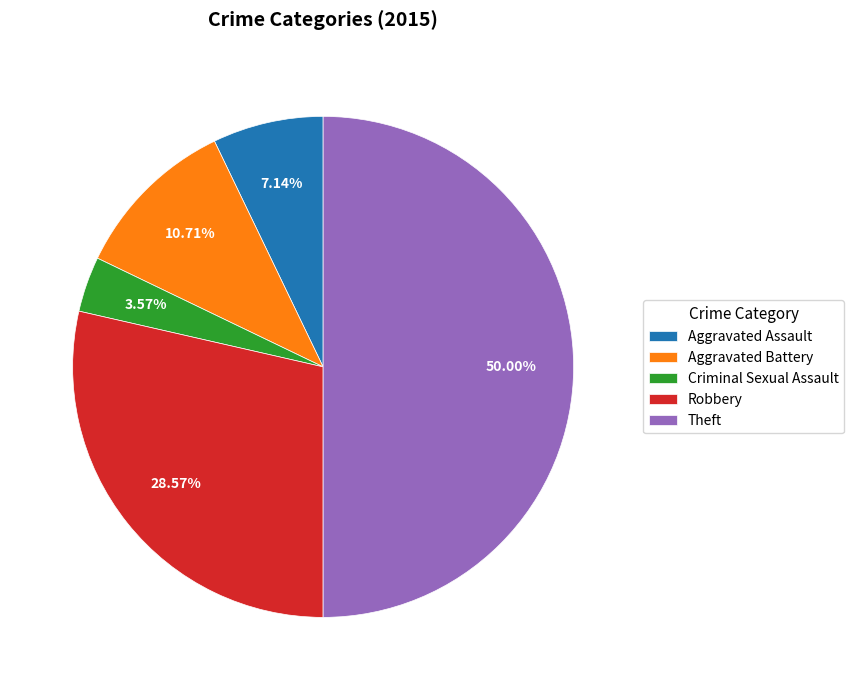

What portion of the pie excludes Robbery?

71.4%